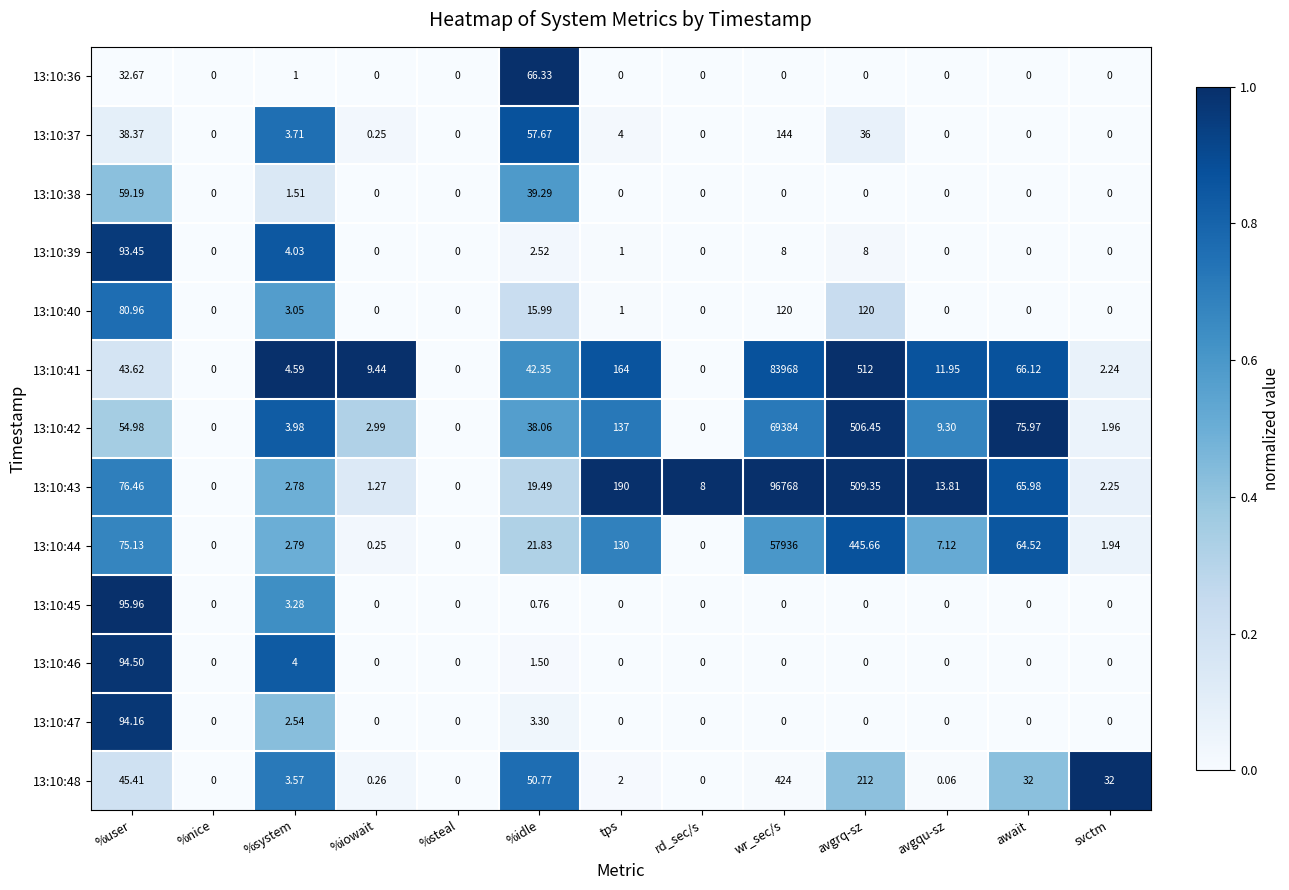

At which label does 13:10:46 reach its peak?

%user